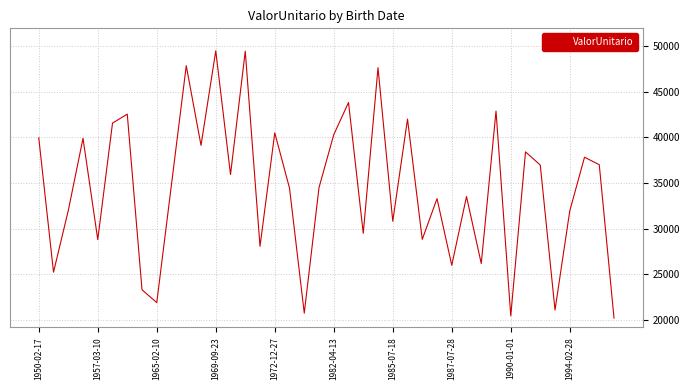

What is the smallest value displayed?

20169.0